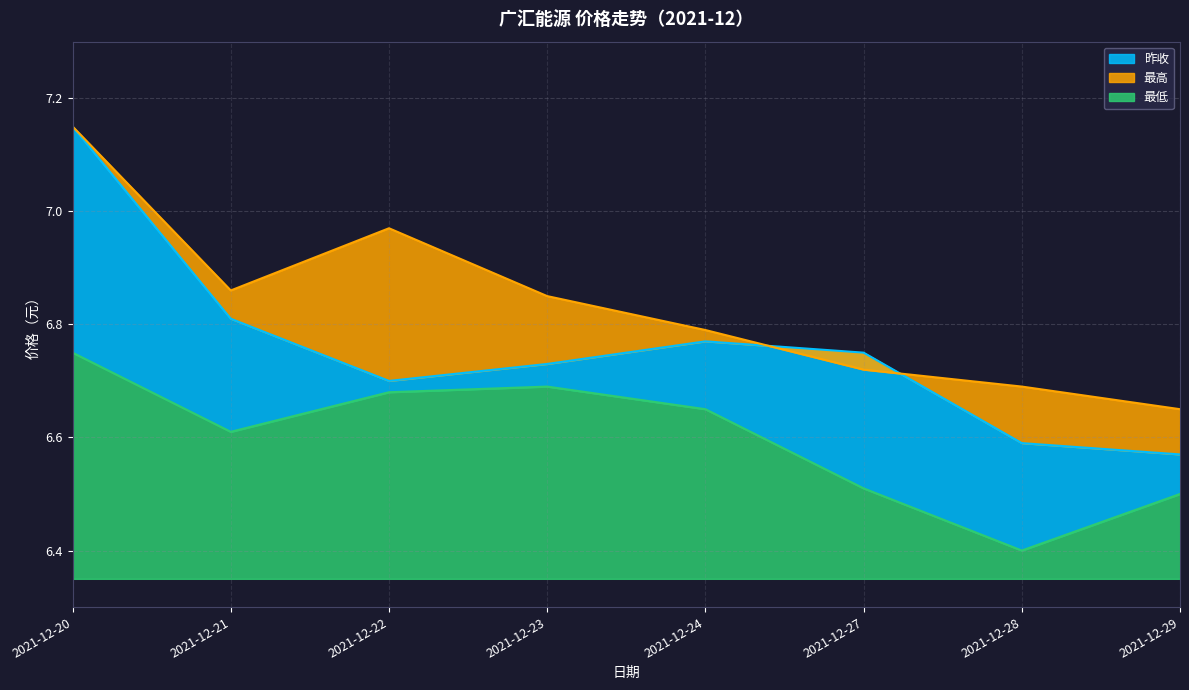

In 最低, how many points are lower than both neighbors (excluding endpoints)?

2